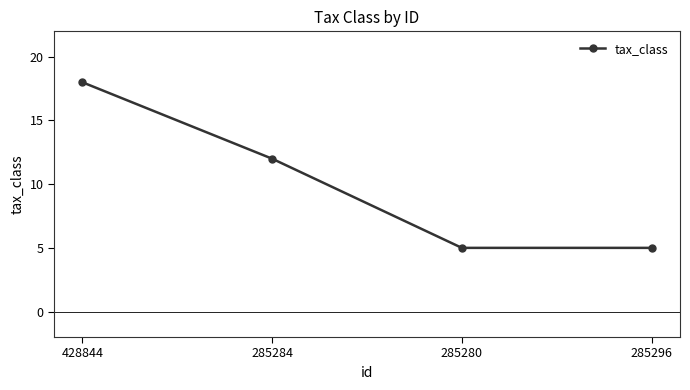

Which label corresponds to the largest value in the chart?

428844